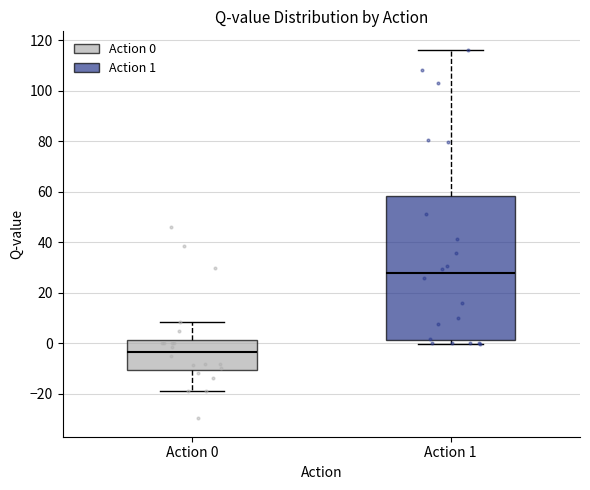

Reading left to right, transcribe this box plot: for each box, give where its median line is, the range the box spans, and where its two whiskers end, as read against the y-axis. The values are not printed on the chart, so give them approximately, as read against the axis.

Action 0: median -4, box -10 to 2, whiskers -20 to 8
Action 1: median 28, box 2 to 58, whiskers 0 to 116